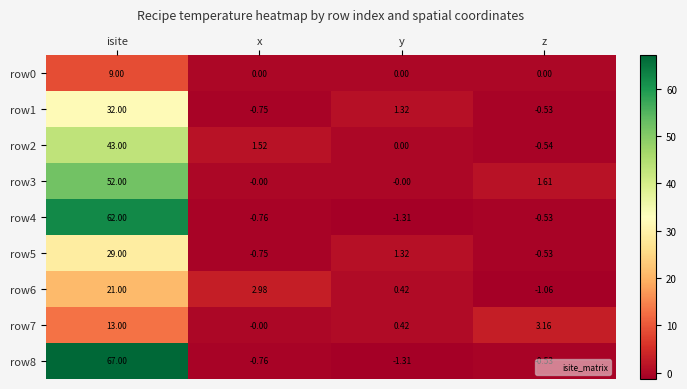

How many negative values does the row6 series have?

1